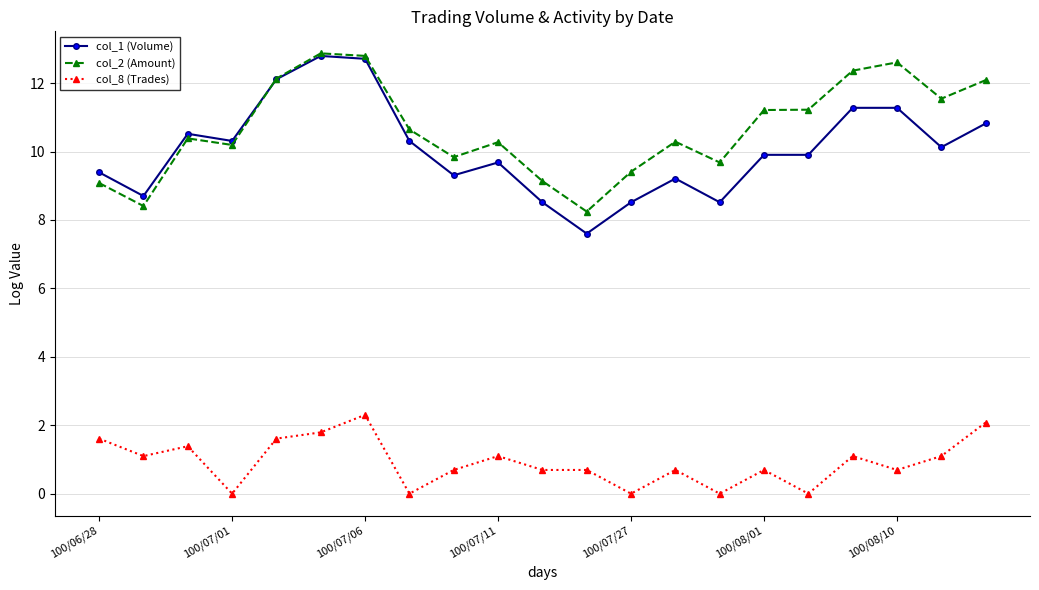

At how many categories does at least one series exceed 4?

21